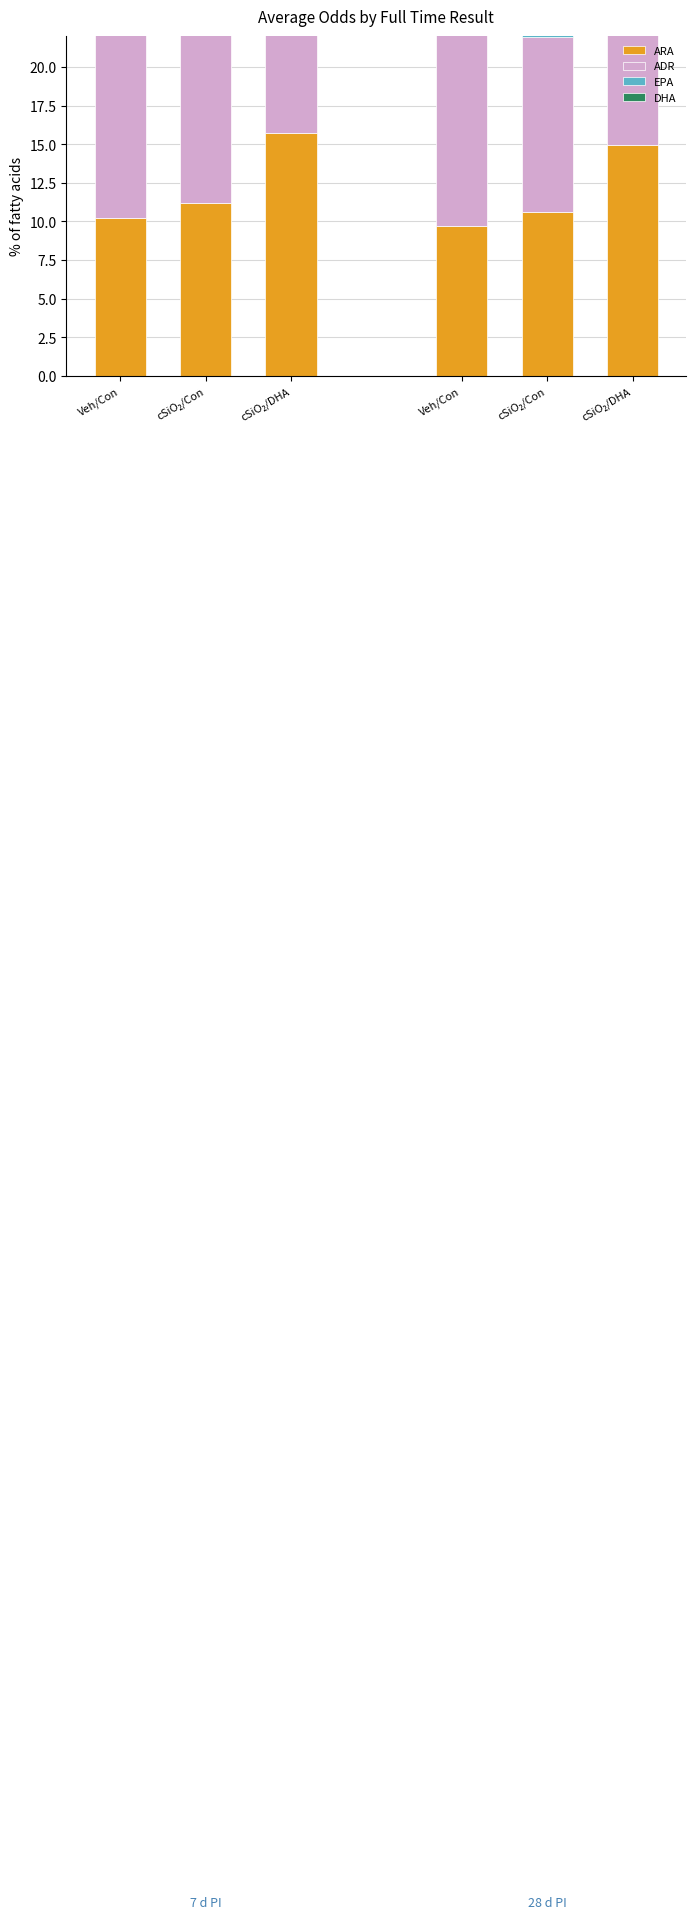

How many groups of bars are there?

3